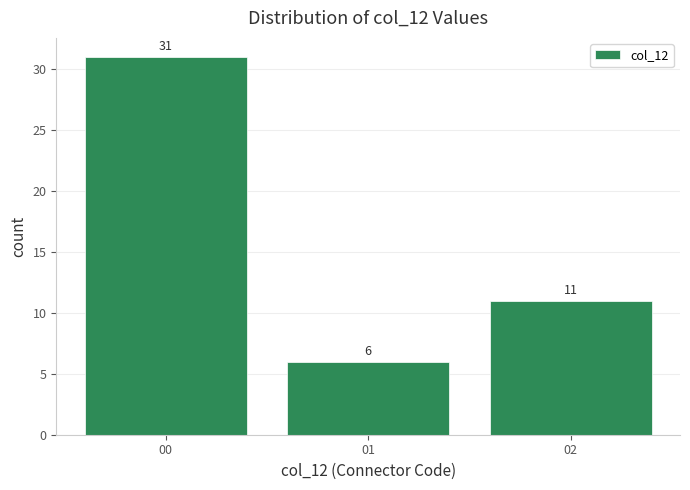

Reading left to right, list all the values displayed in this chart.

31	6	11